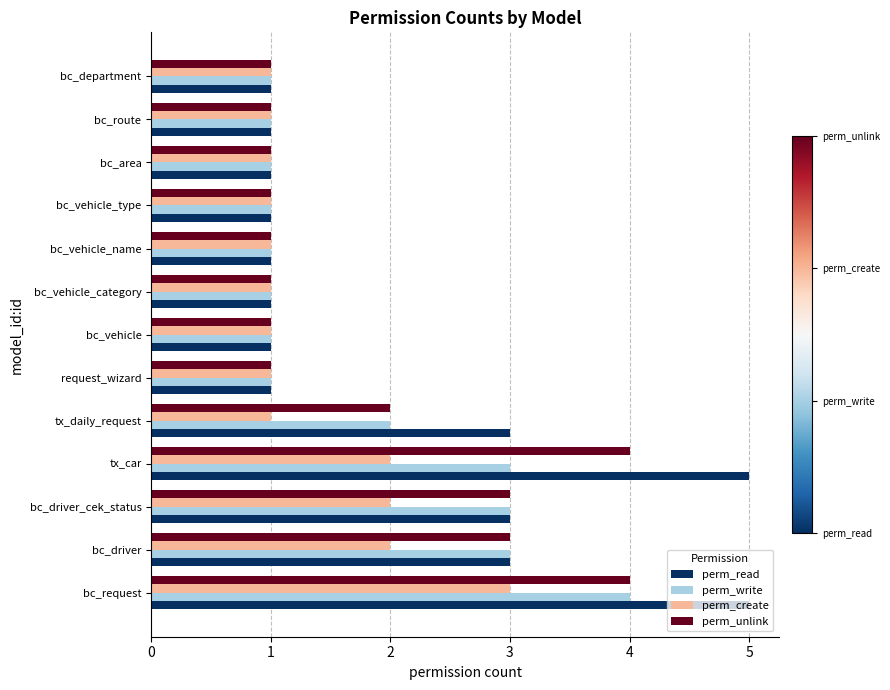

True or false: perm_unlink has a value of 4 at tx_car.

True